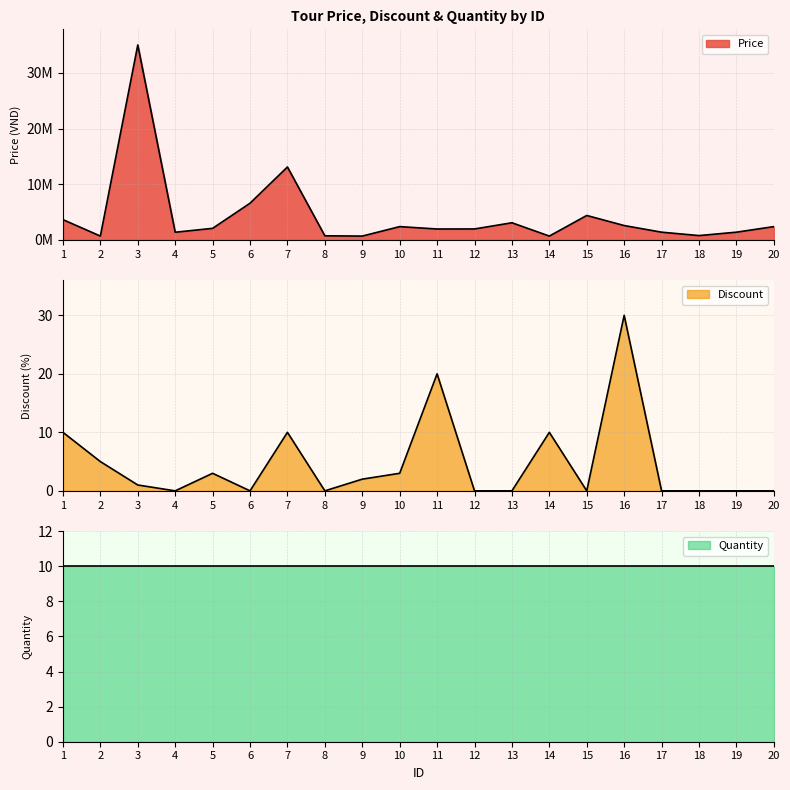

How many data points in Price are above 2090000?

9